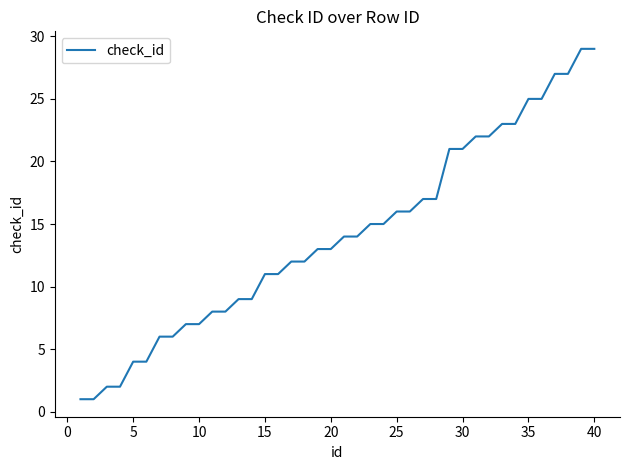

What is the difference between the maximum and minimum values?

28